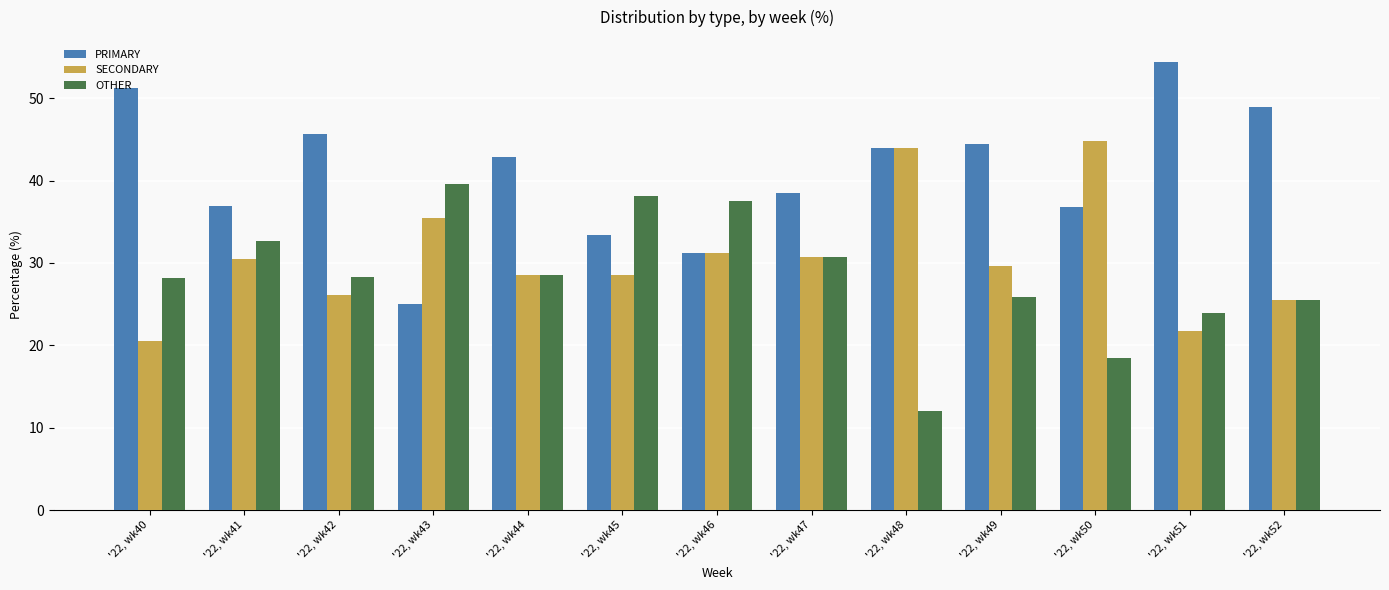

What is the sum of the SECONDARY values at '22, wk48 and '22, wk41?

74.4